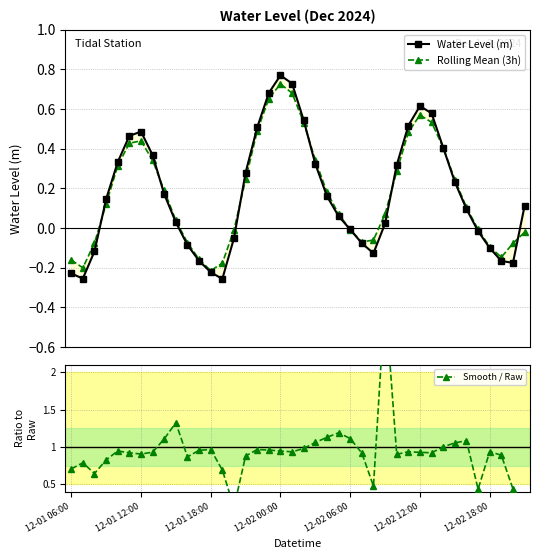

True or false: Water Level (m) and Rolling Mean (3h) intersect in this chart.

True